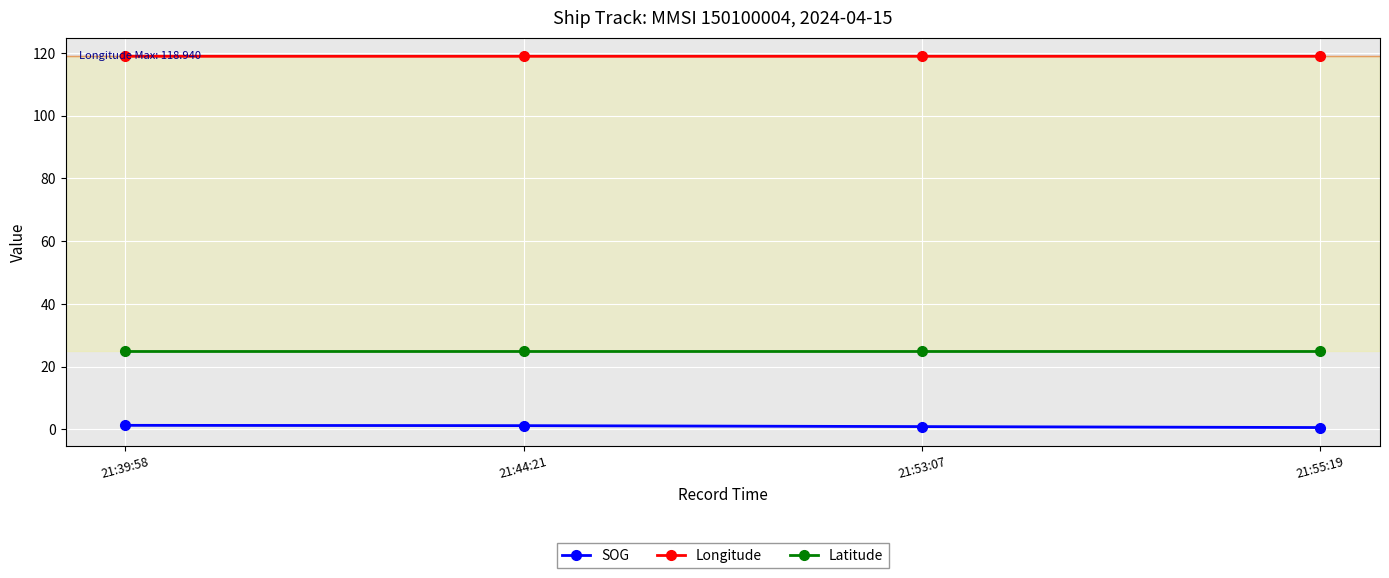

What is the value of the Latitude point at the 2nd from the left?

24.8